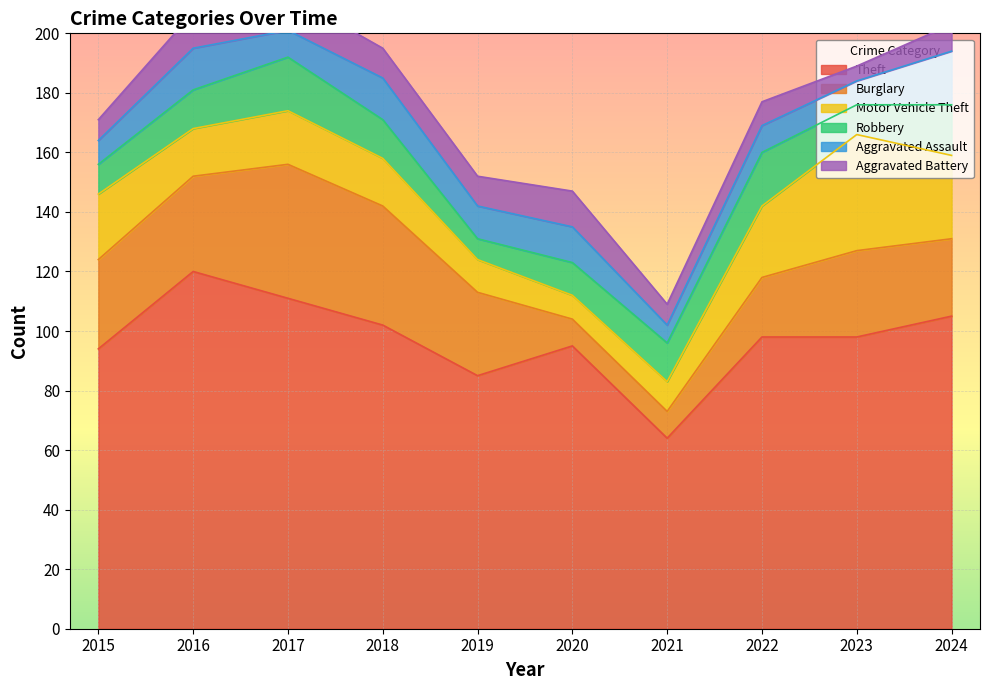

How many intersections are there between Aggravated Battery and Robbery?

2